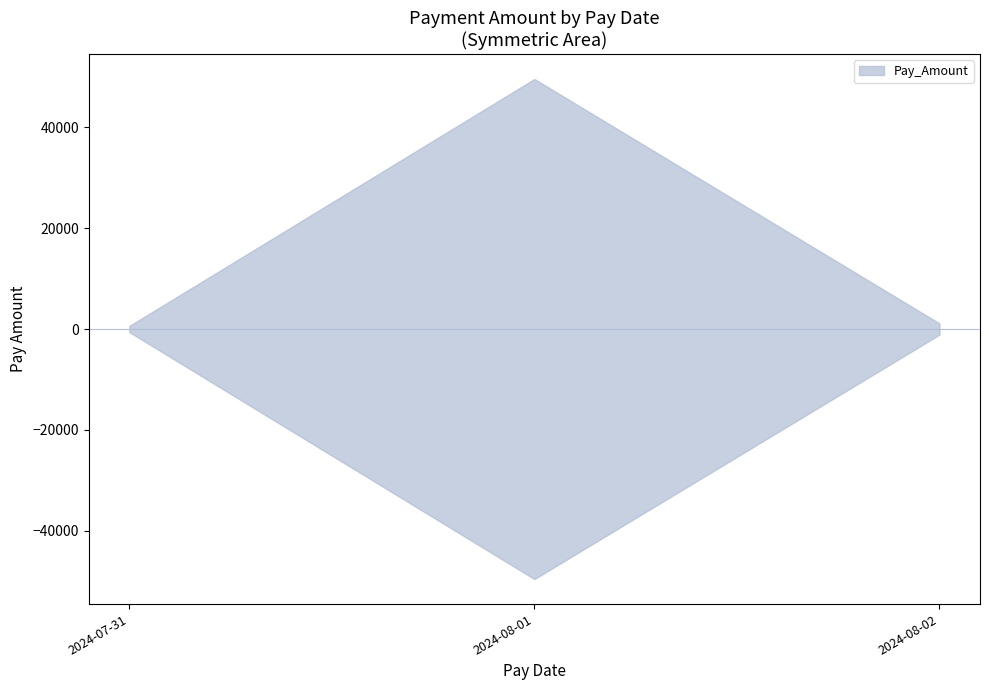

What is the smallest value displayed?

201.2